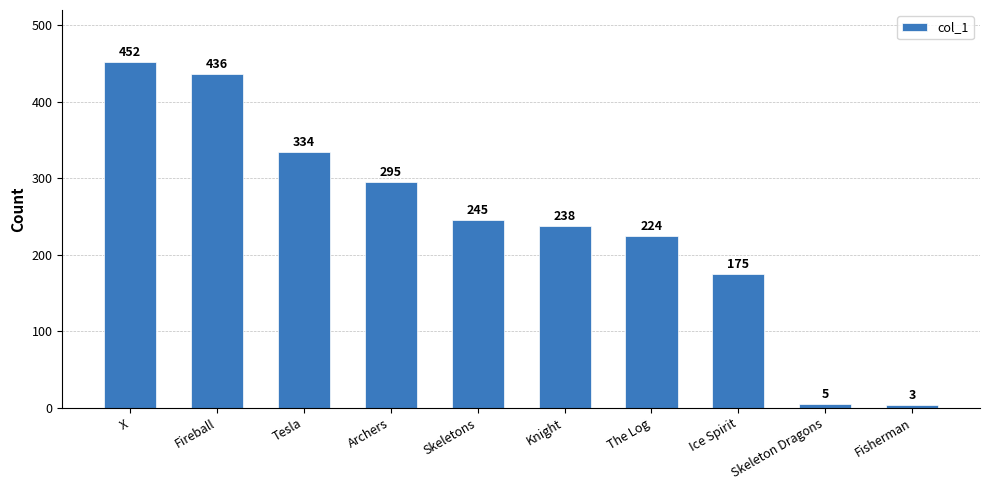

What is the label of the 10th bar from the left?

Fisherman